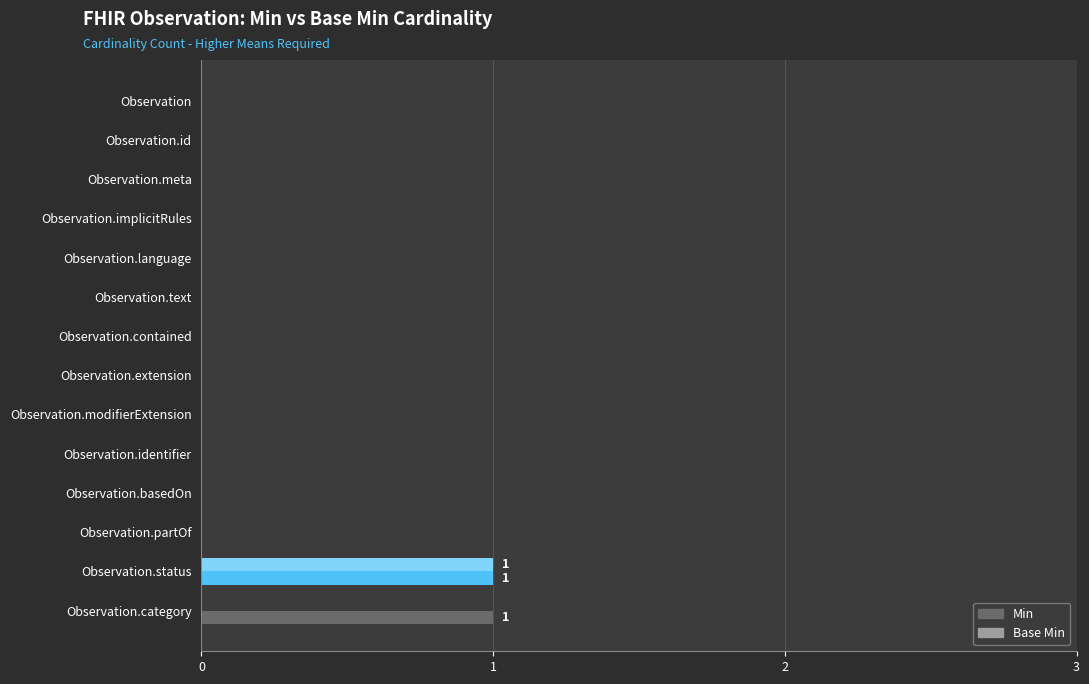

The Min series shows 0 at Observation.contained. True or false?

True